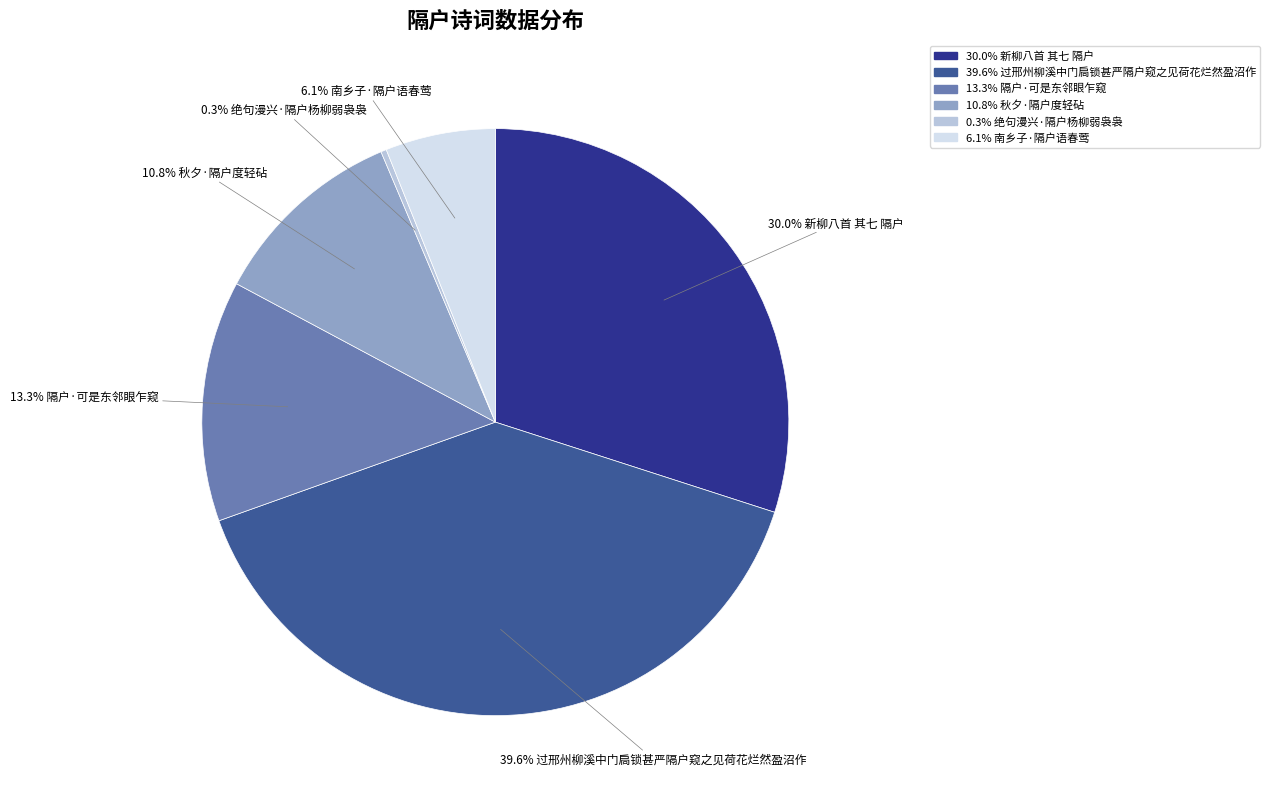

Is there a majority slice in this chart?

No